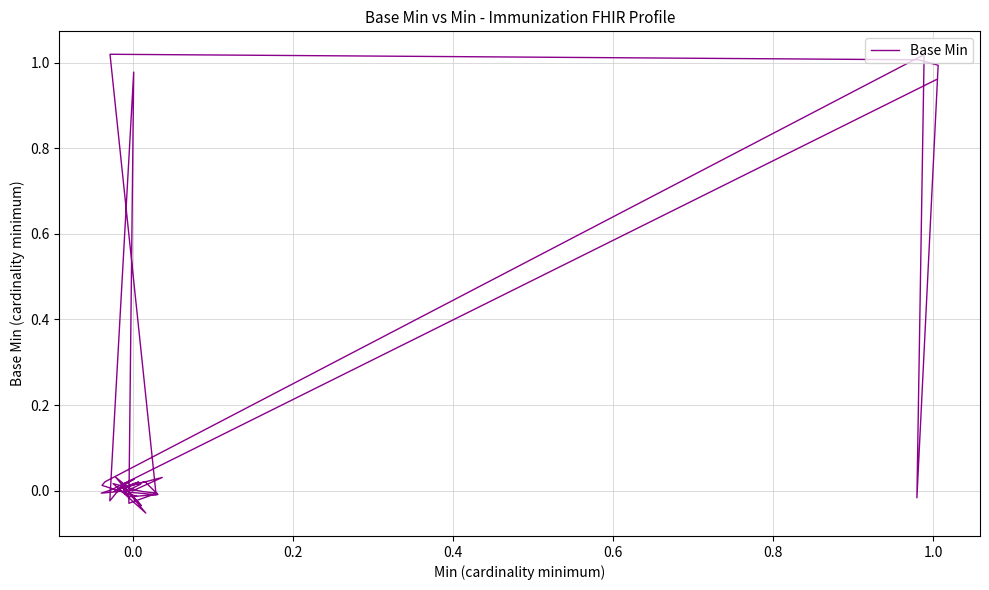

How many values are below 0?

17